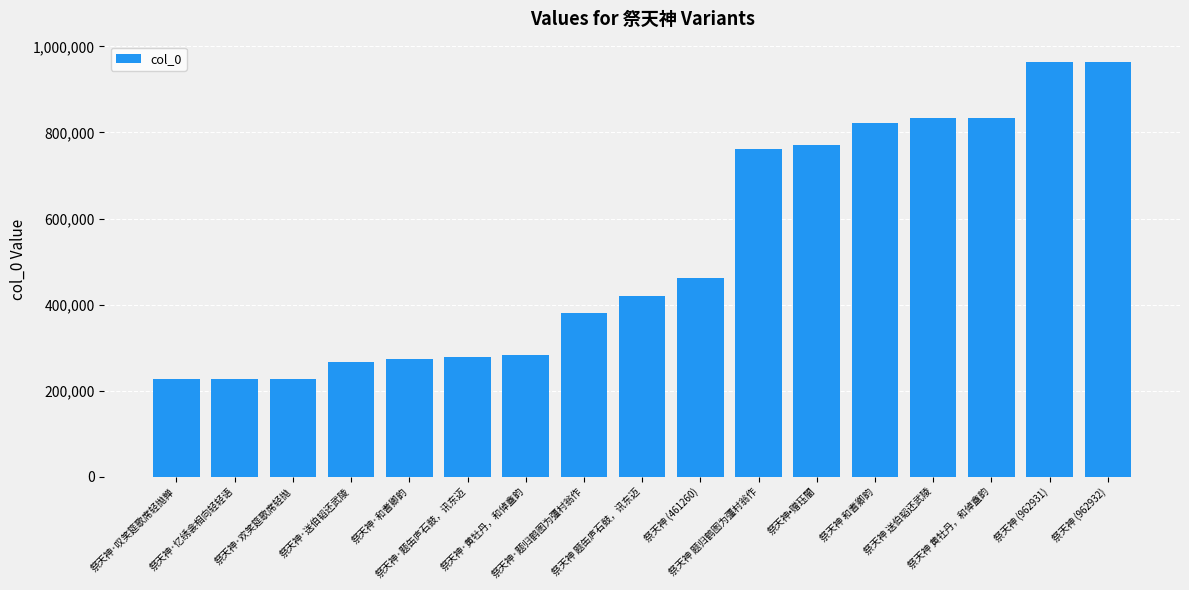

What is the maximum value shown in the chart?

962932